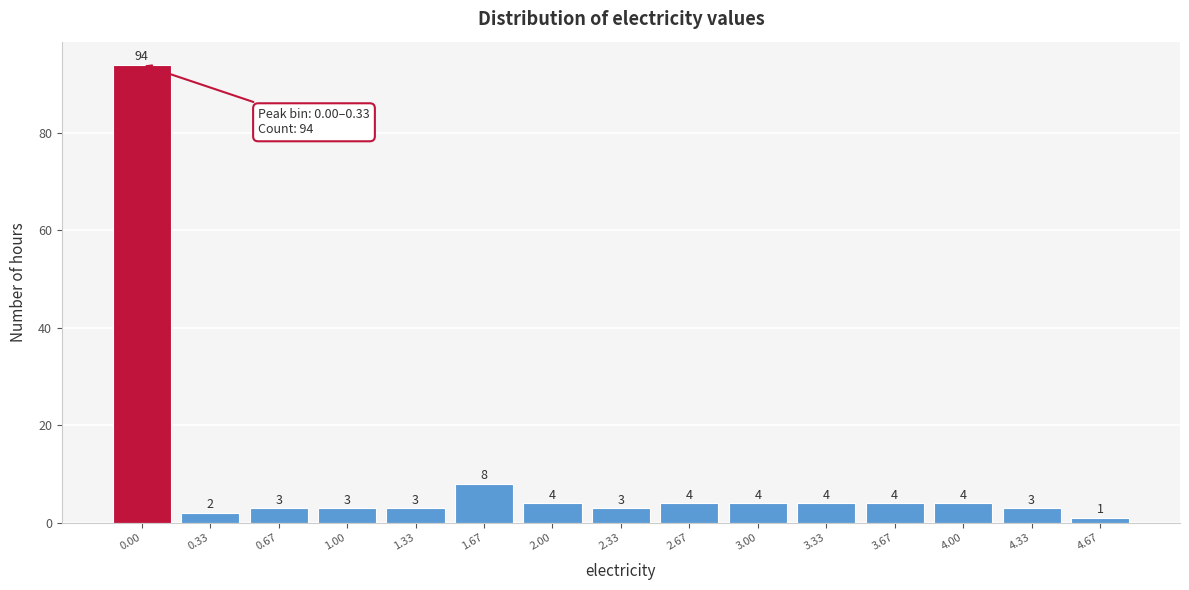

Reading left to right, extract all data points from this chart.

0.00=94	0.33=2	0.67=3	1.00=3	1.33=3	1.67=8	2.00=4	2.33=3	2.67=4	3.00=4	3.33=4	3.67=4	4.00=4	4.33=3	4.67=1